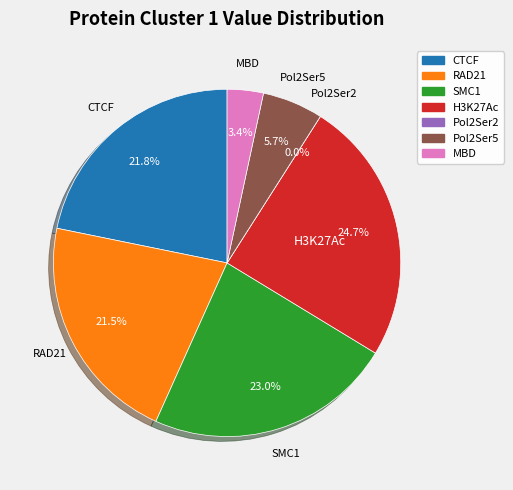

True or false: H3K27Ac accounts for 31% of the total.

False